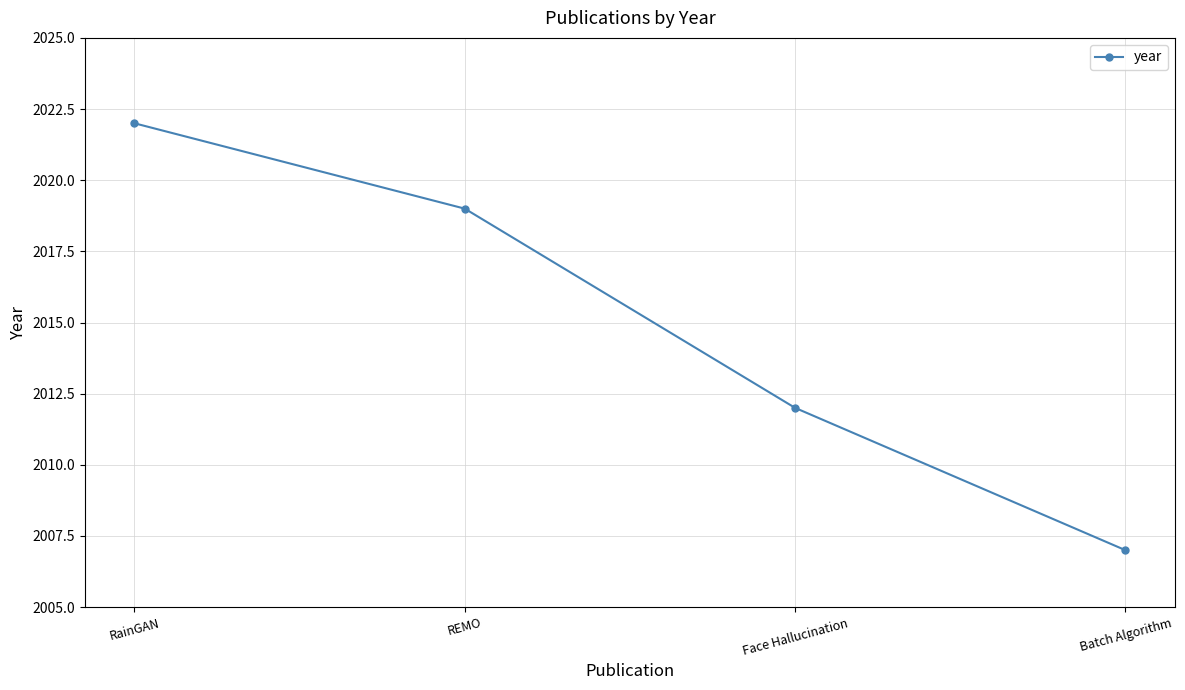

What is the difference between the values at REMO and Batch Algorithm?

12